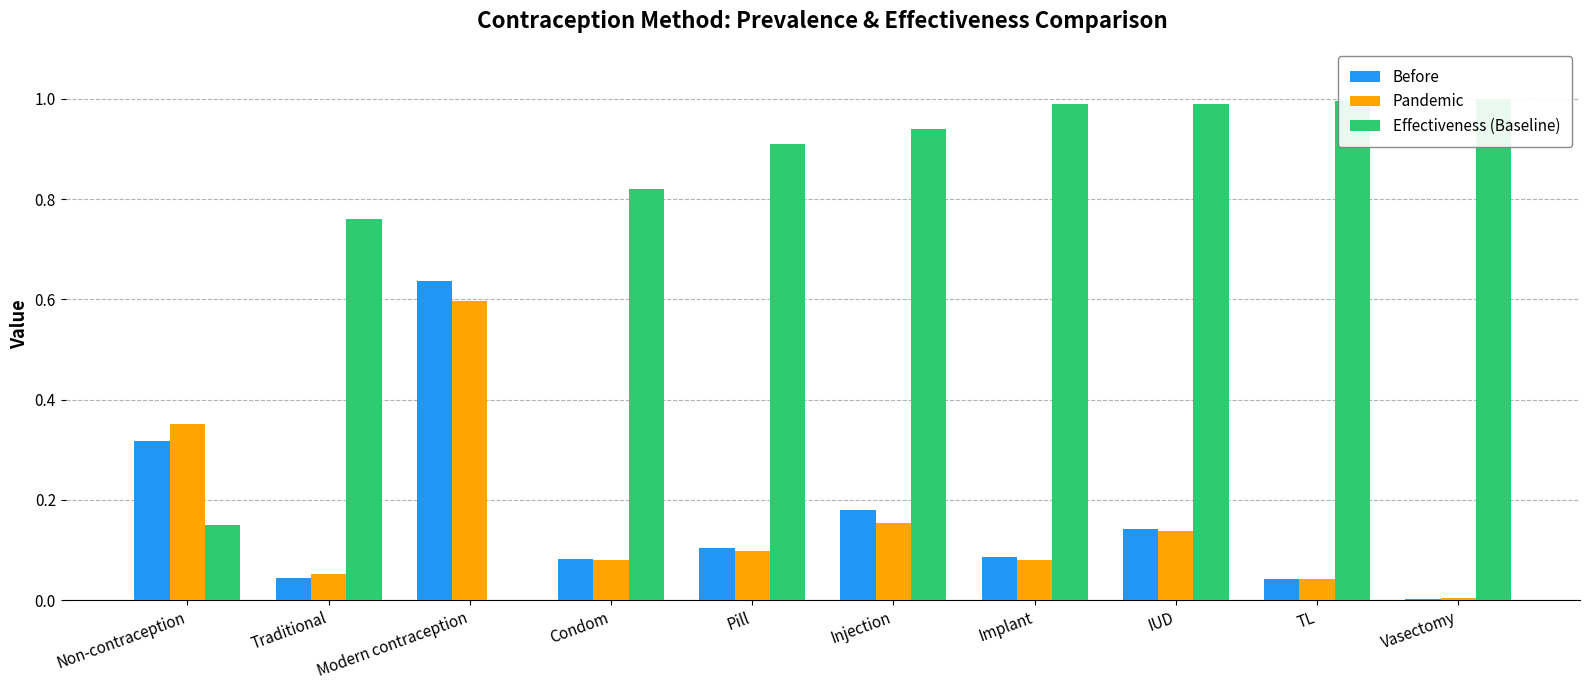

What are all the series names shown in the legend?

Before, Pandemic, Effectiveness (Baseline)